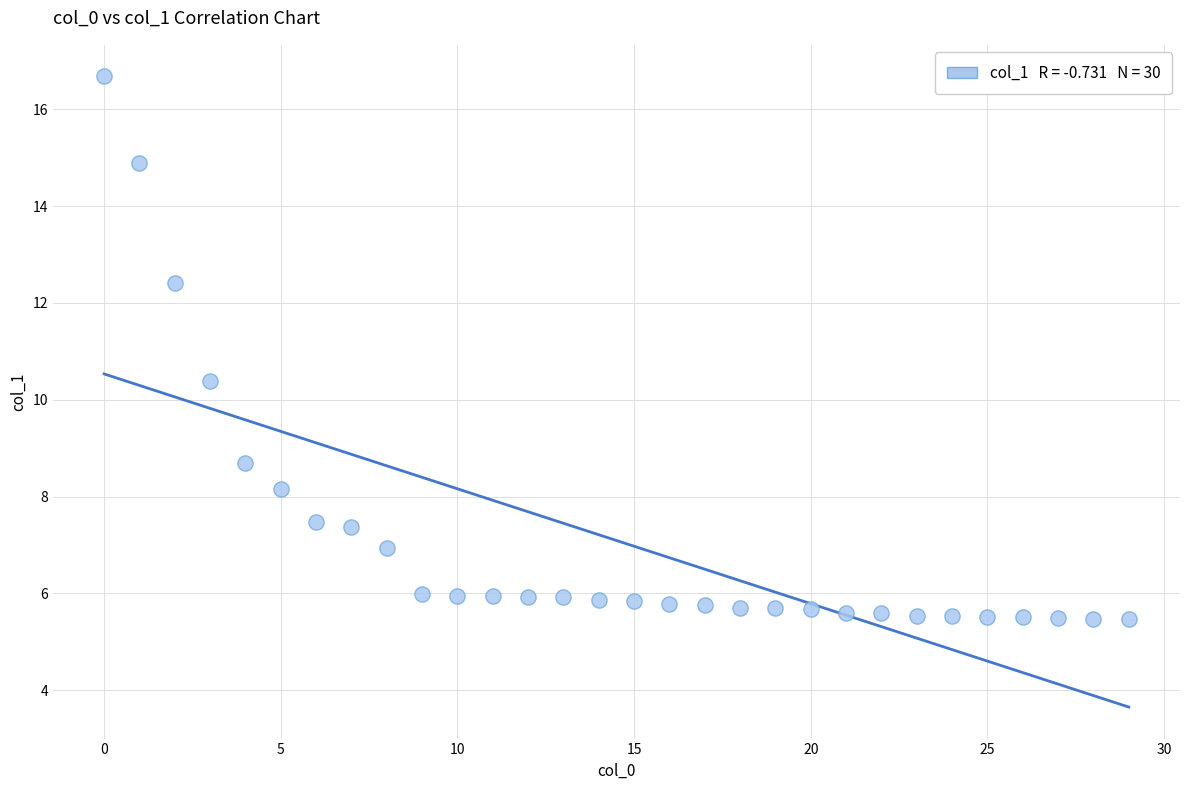

What Y value in the scatter plot is closest to 11?

10.4